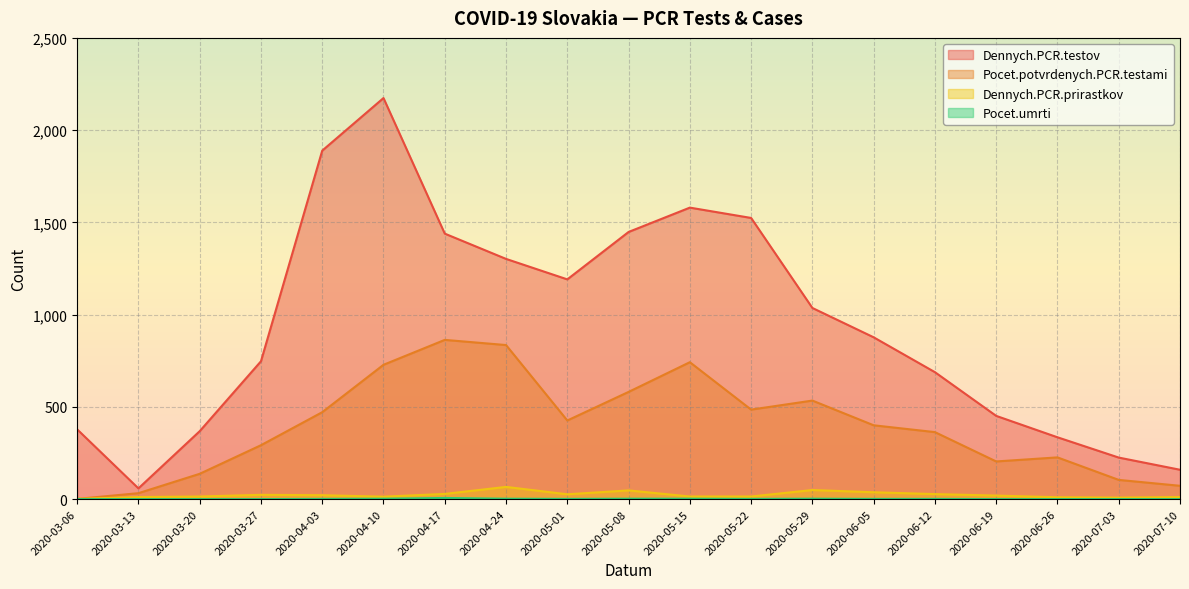

True or false: Pocet.potvrdenych.PCR.testami and Pocet.umrti cross at least once.

False